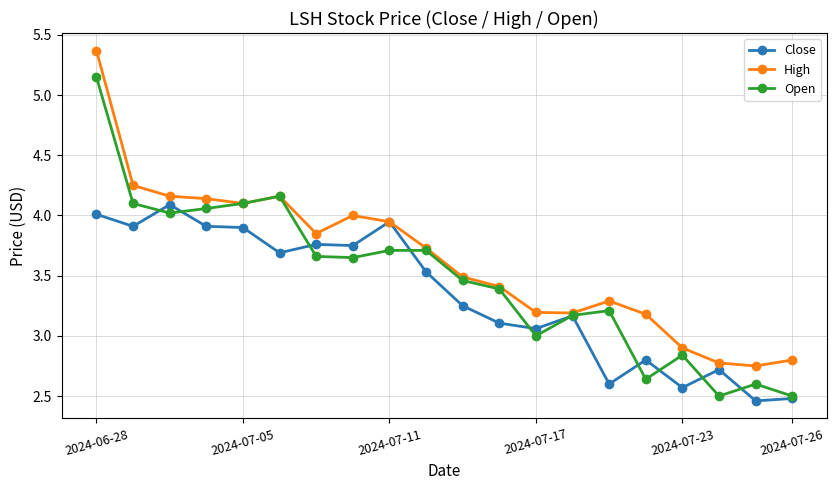

What is the sum of all Close values?

66.7